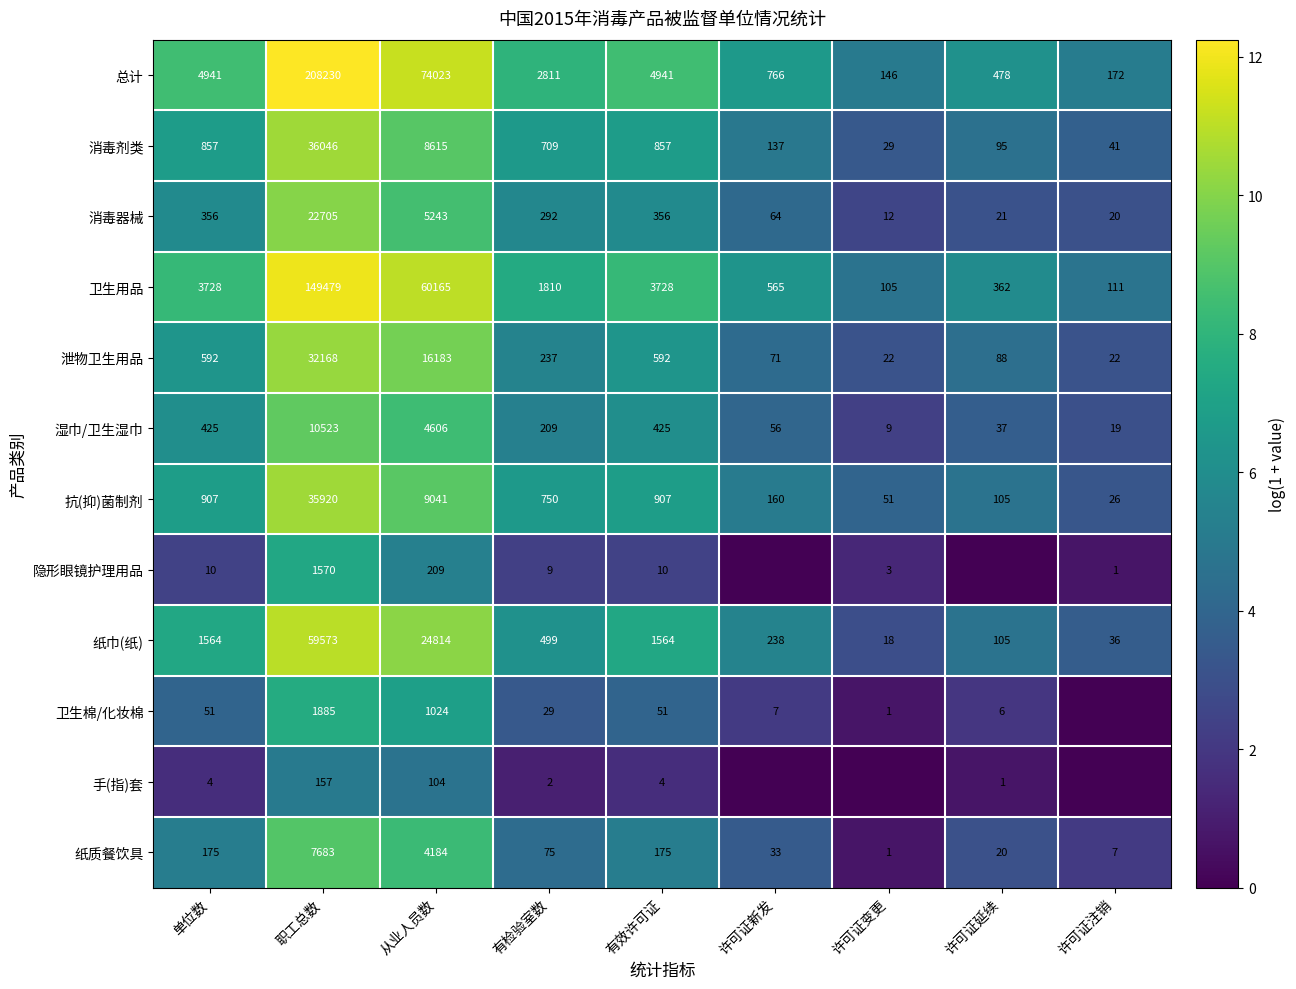

What is the highest value of the 纸质餐饮具 series?

7683